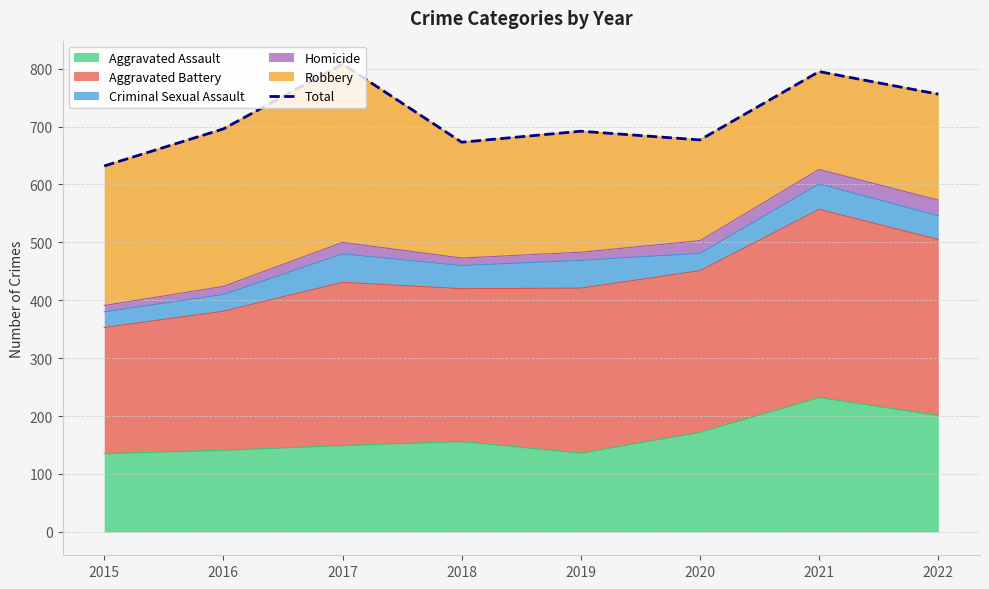

True or false: the data shows 1169 at 2018.

False